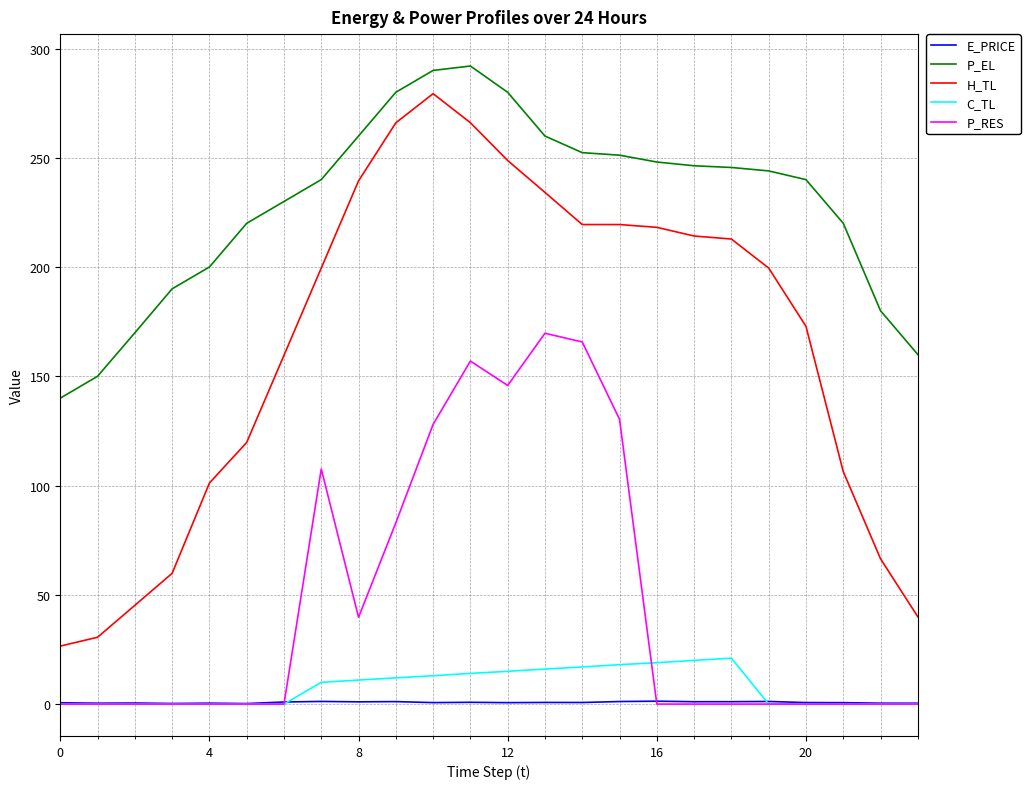

What is the maximum value for H_TL?

279.4